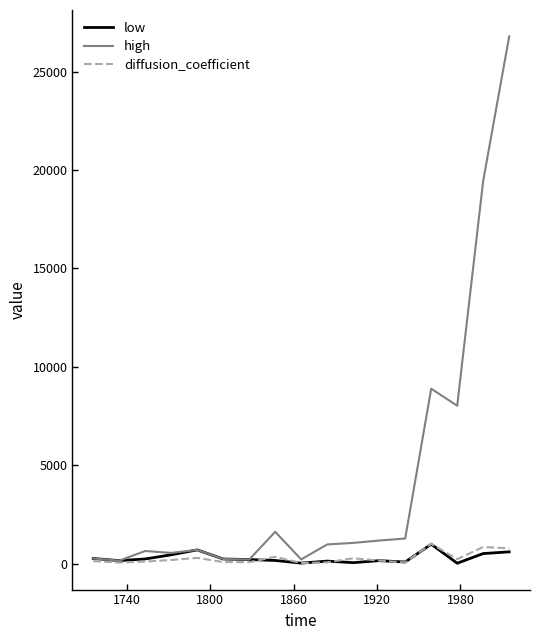

Which series has the widest spread of values?

high